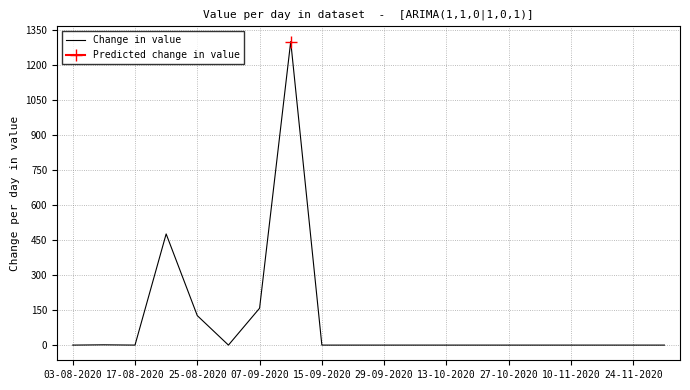

True or false: Change in value has a value of 509.7 at 10-11-2020.

False